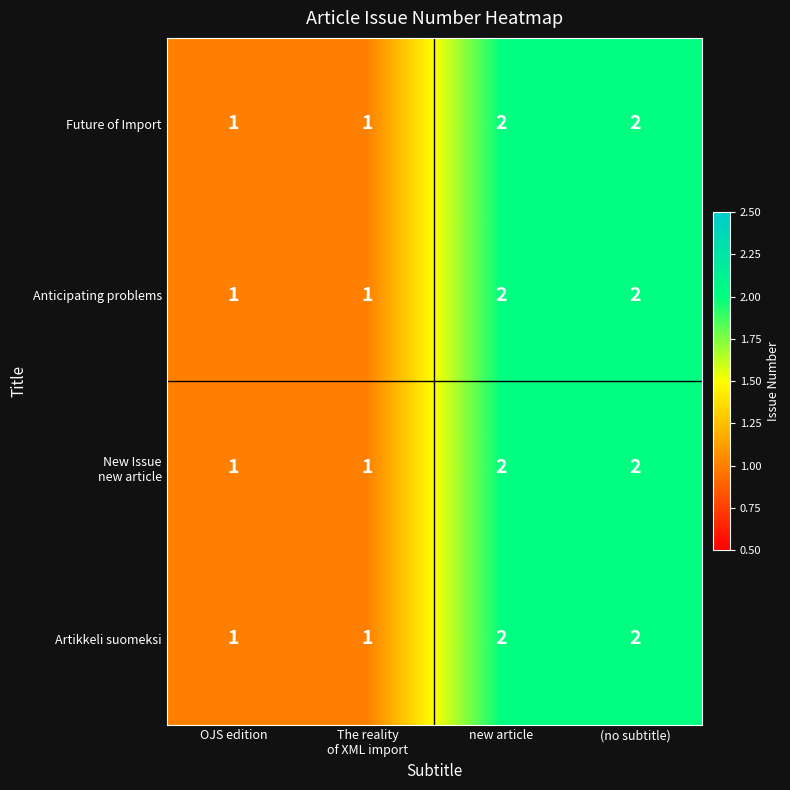

What is the sum of all Anticipating problems values?

6